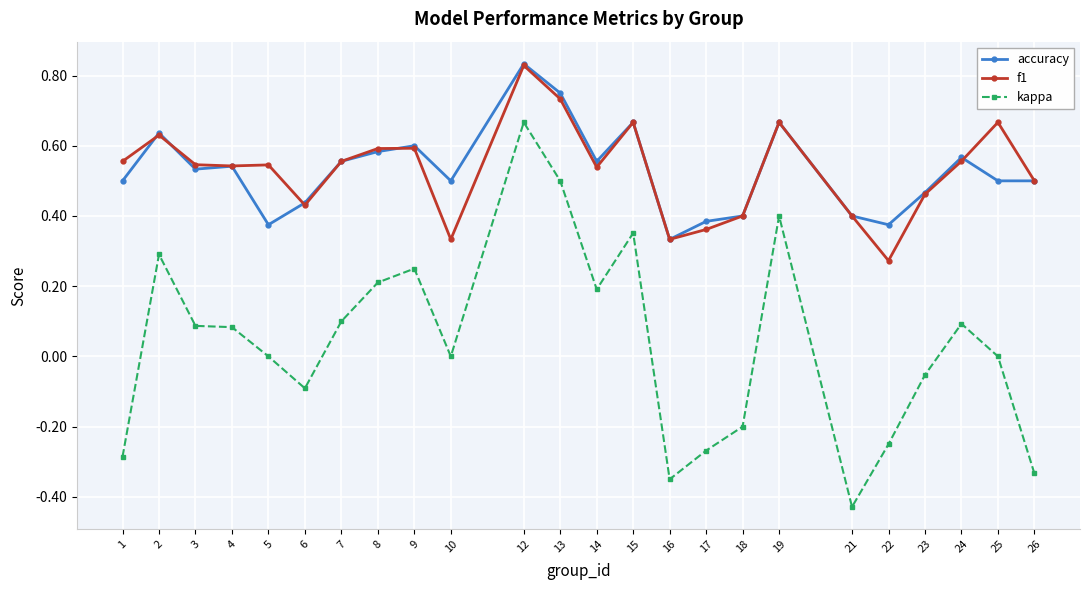

True or false: accuracy and f1 intersect in this chart.

True